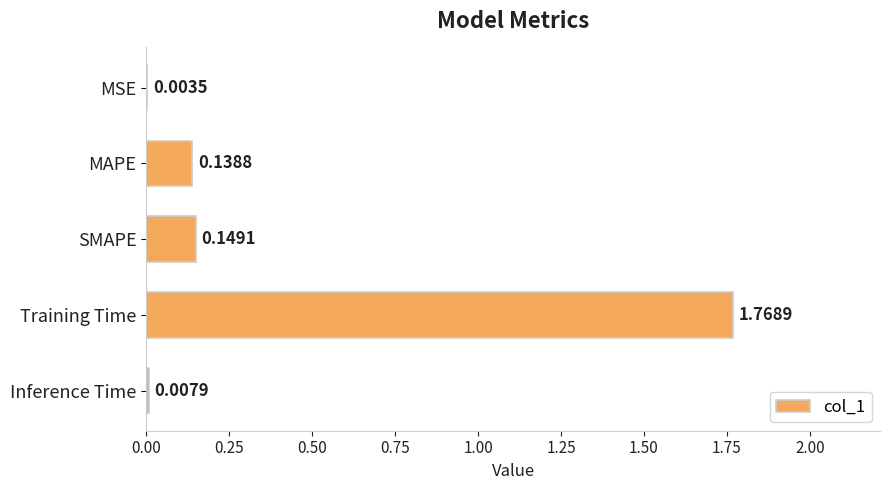

Between MSE and MAPE, which is larger?

MAPE